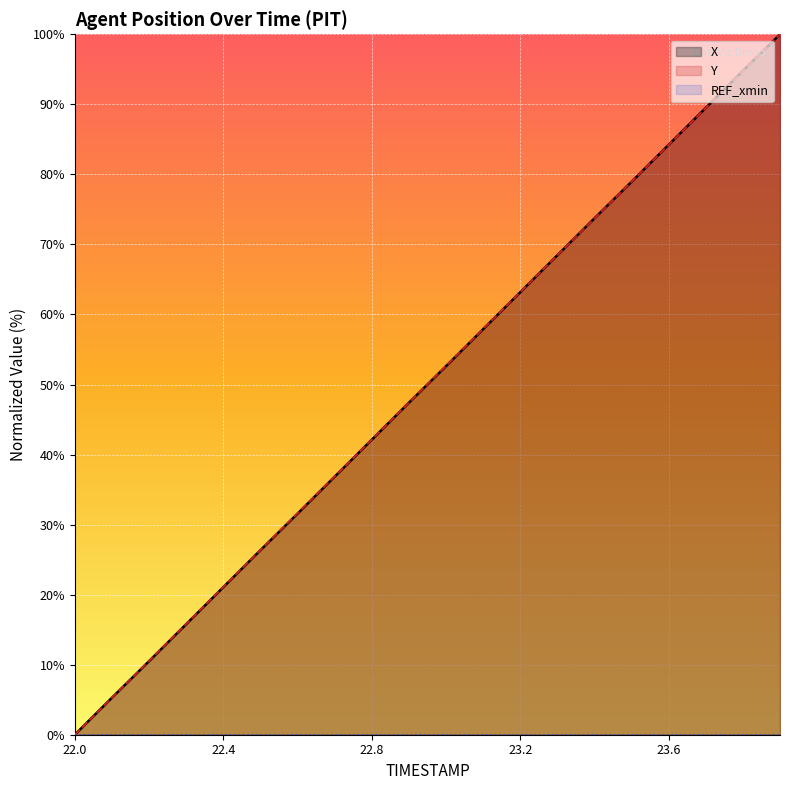

Rank the categories by Y value from highest to lowest.

23.9, 23.8, 23.7, 23.6, 23.5, 23.4, 23.3, 23.2, 23.1, 23.0, 22.9, 22.8, 22.7, 22.6, 22.5, 22.4, 22.3, 22.2, 22.1, 22.0